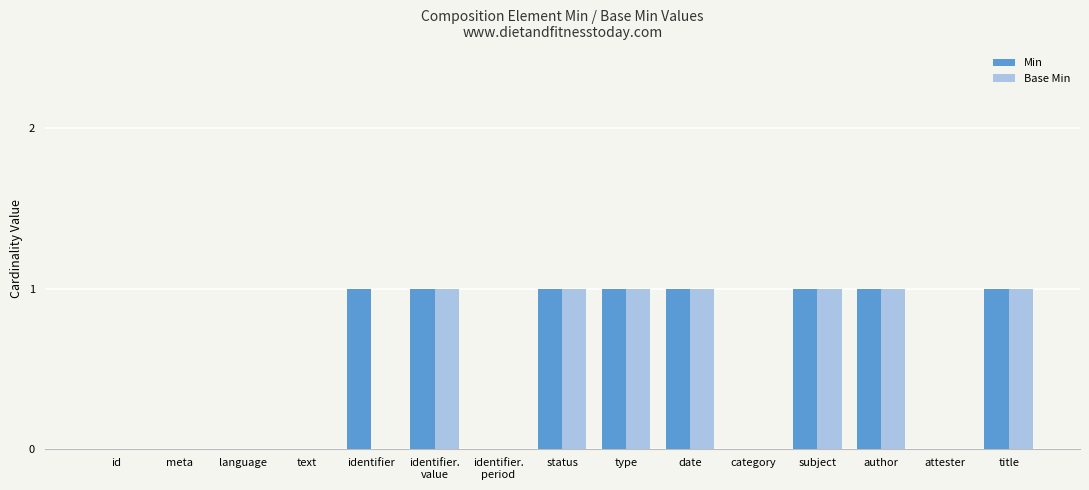

Is it true that Min equals 2 at subject?

False